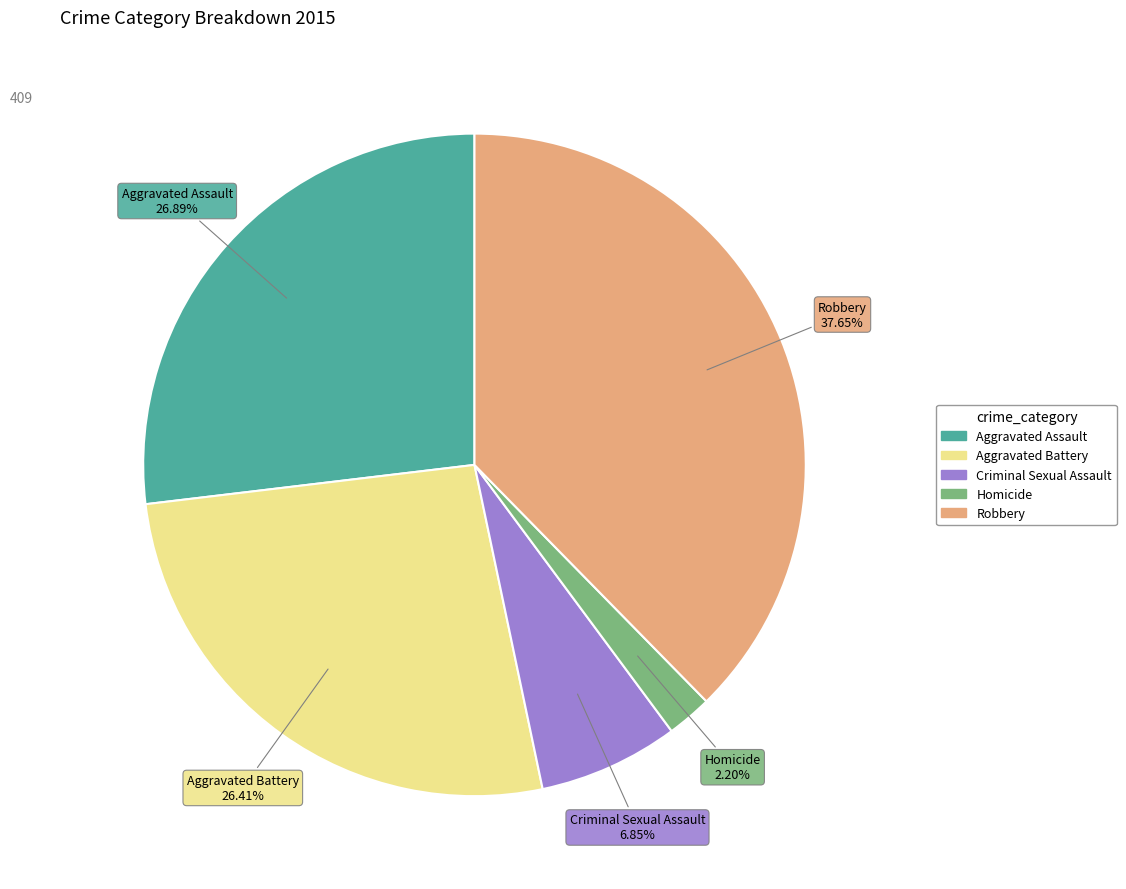

Which slice is the smallest?

Homicide